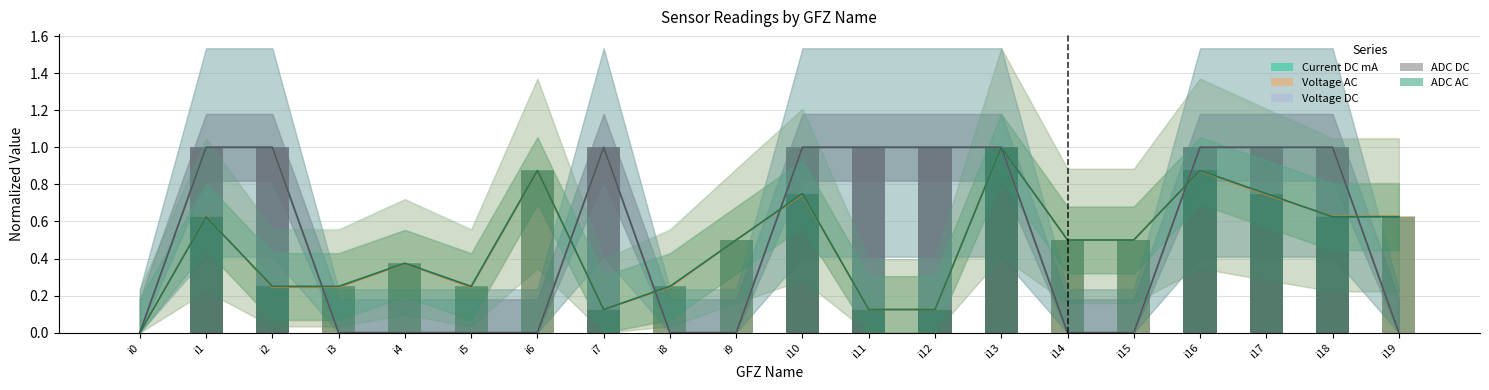

The ADC DC series shows 0.0 at i15. True or false?

True